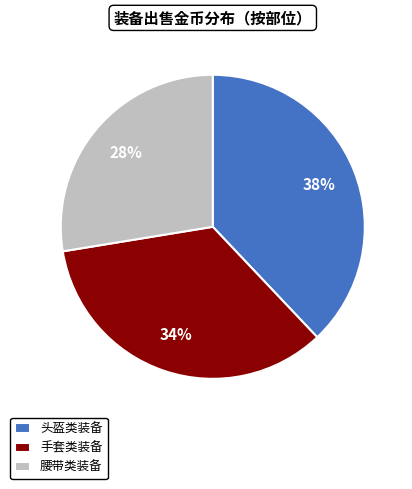

To the nearest percent, what is the average slice percentage?

33%